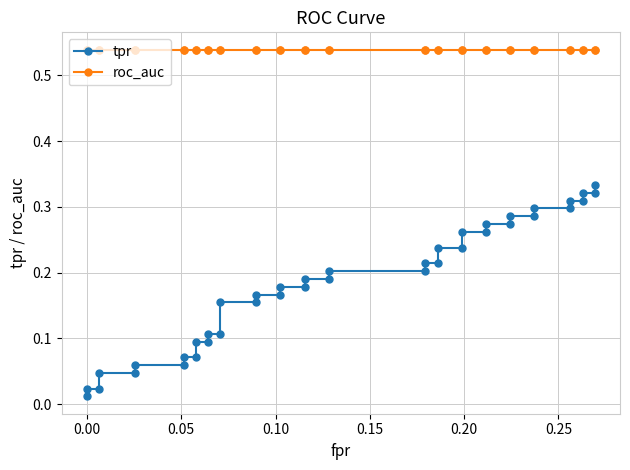

What are all the series names shown in the legend?

tpr, roc_auc